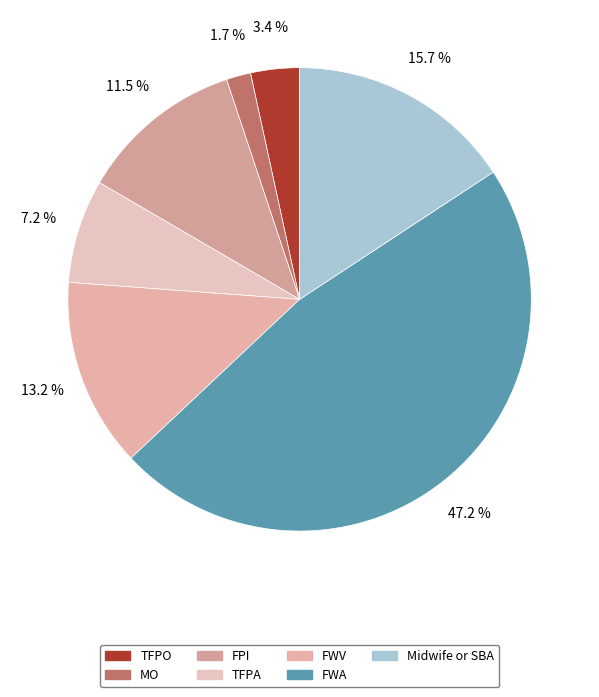

Count the number of slices in the pie.

7